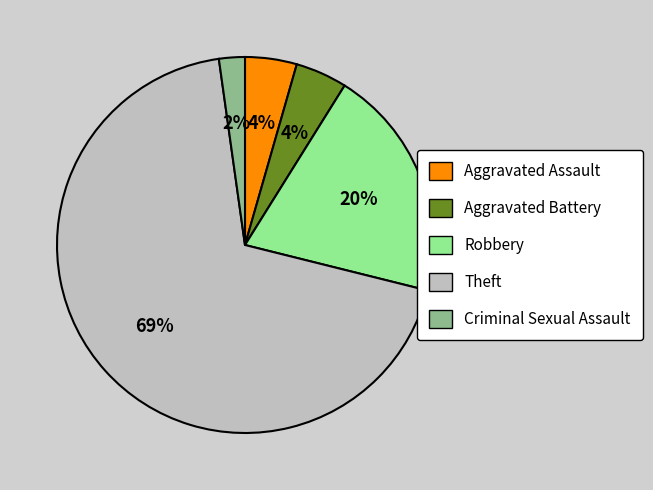

To the nearest percent, what percentage of the pie is Criminal Sexual Assault?

2%